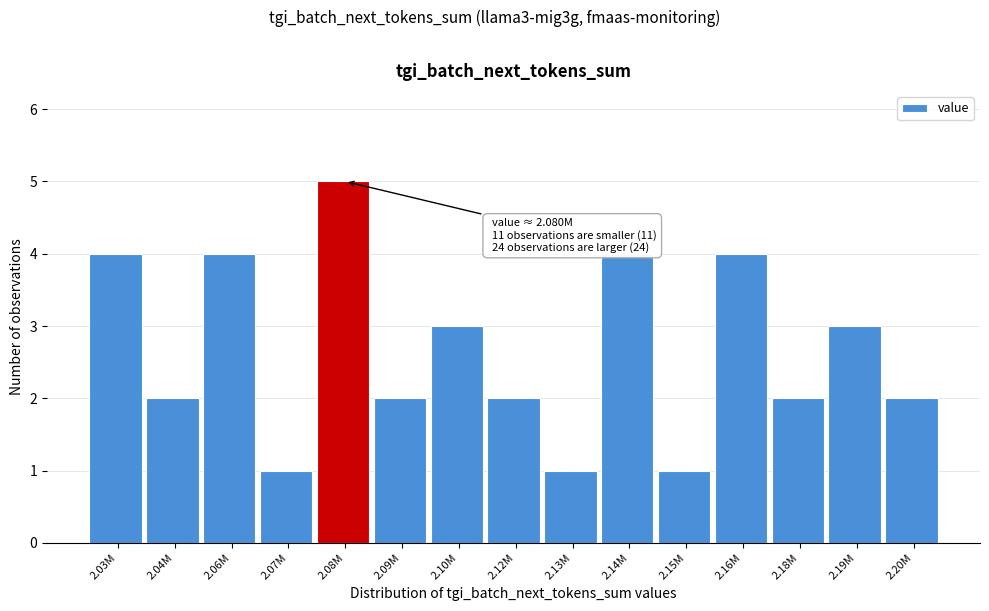

Reading left to right, extract all data points from this chart.

4	2	4	1	5	2	3	2	1	4	1	4	2	3	2